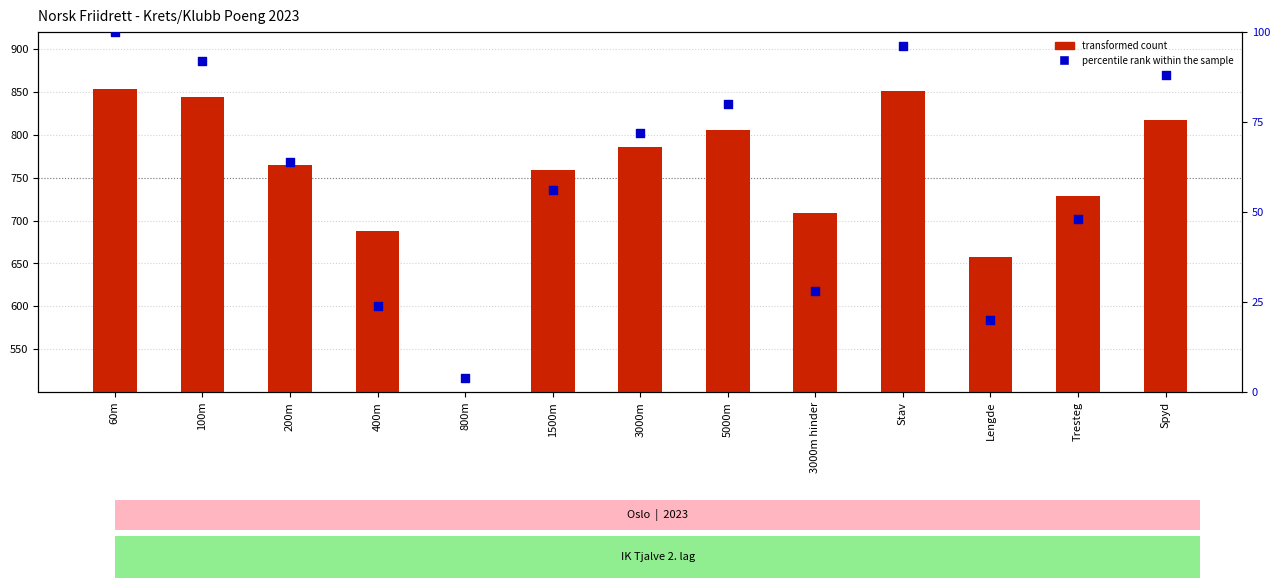

Is the value of percentile rank within the sample at 3000m greater than the value of transformed count at 60m?

No